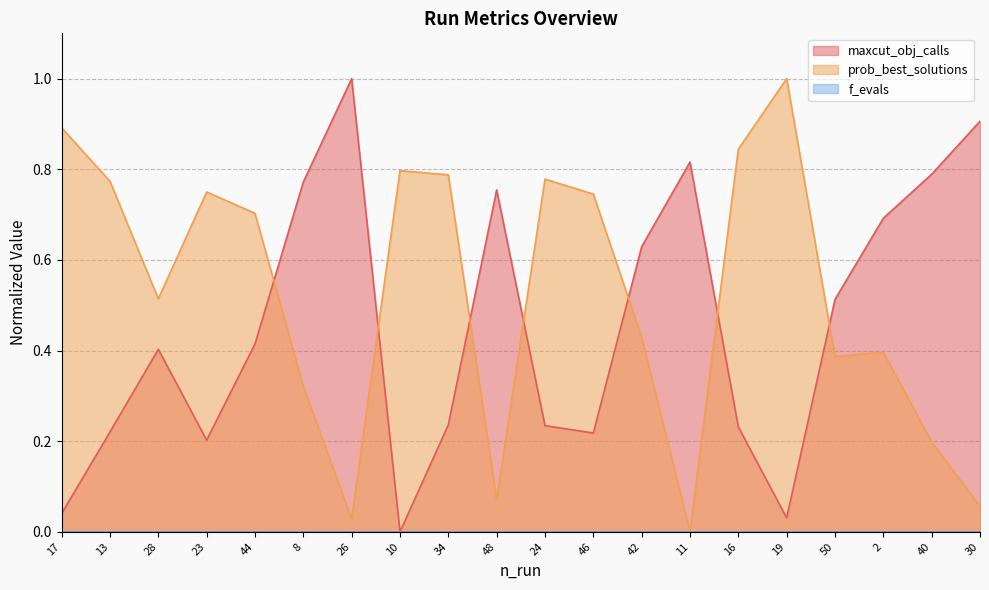

True or false: prob_best_solutions has more than 0 interior local peaks.

True